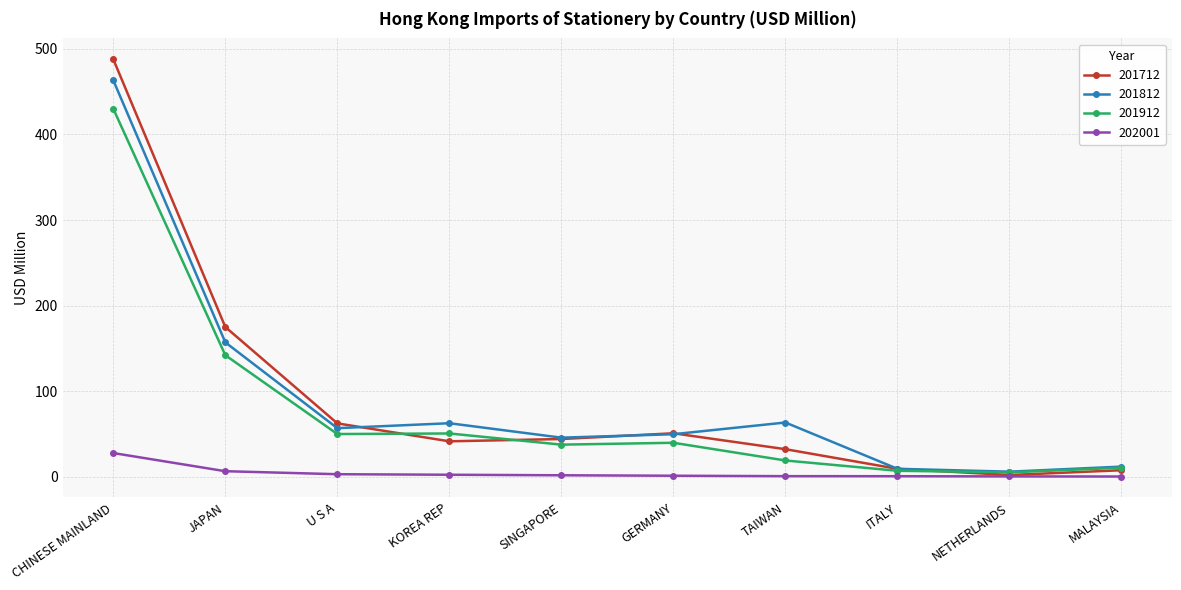

True or false: 201812 and 202001 intersect in this chart.

False